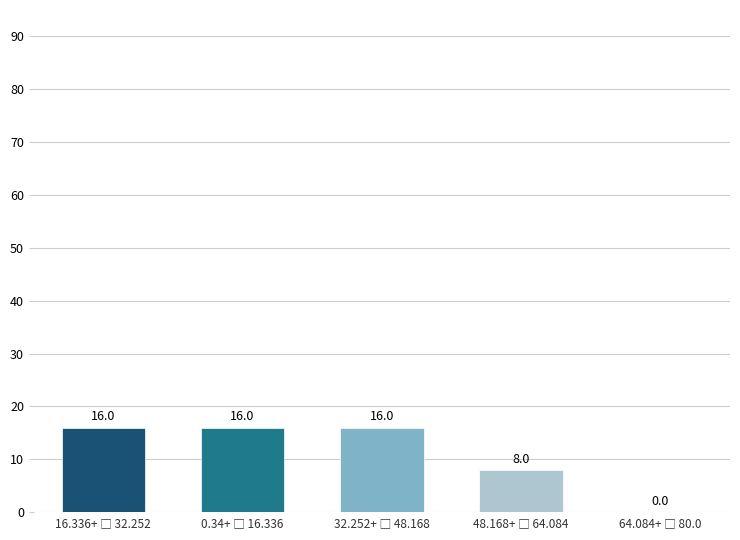

How many values are between 8 and 16?

4